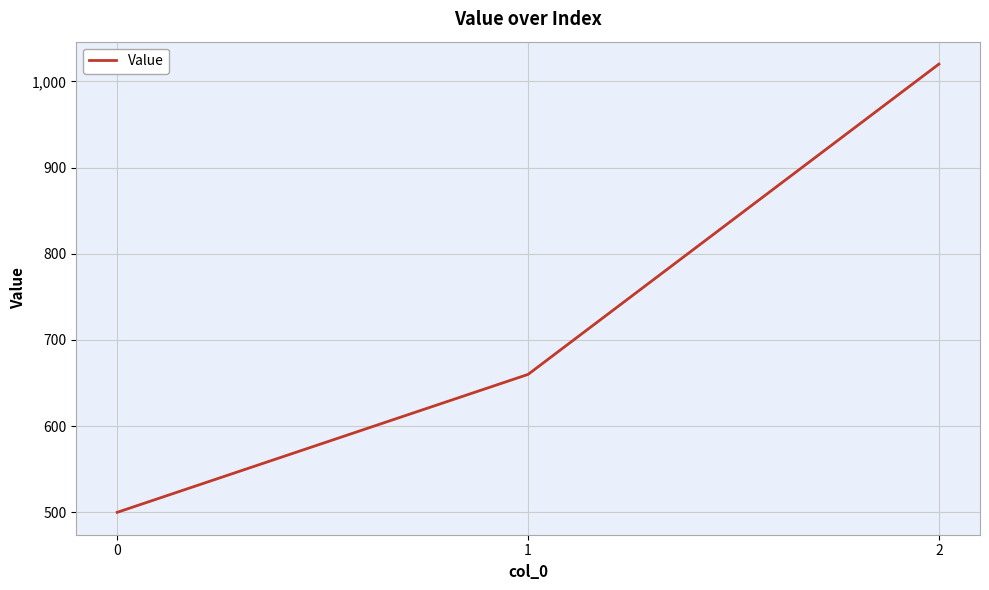

The value at 0 is 500. True or false?

True